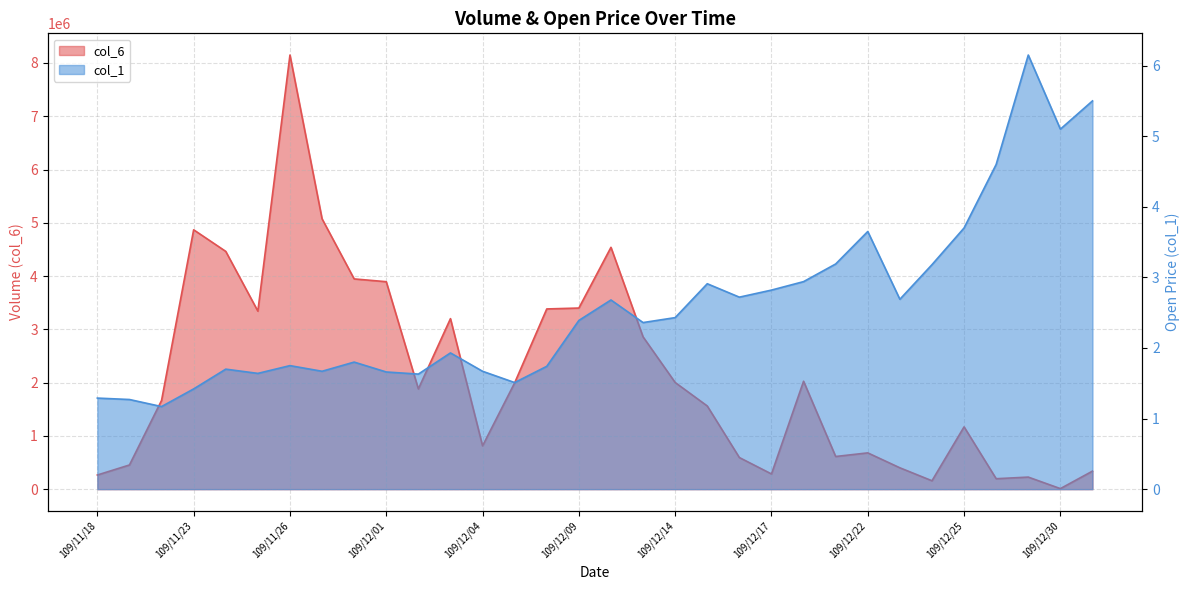

How many data points in col_6 are above 1881620?

15